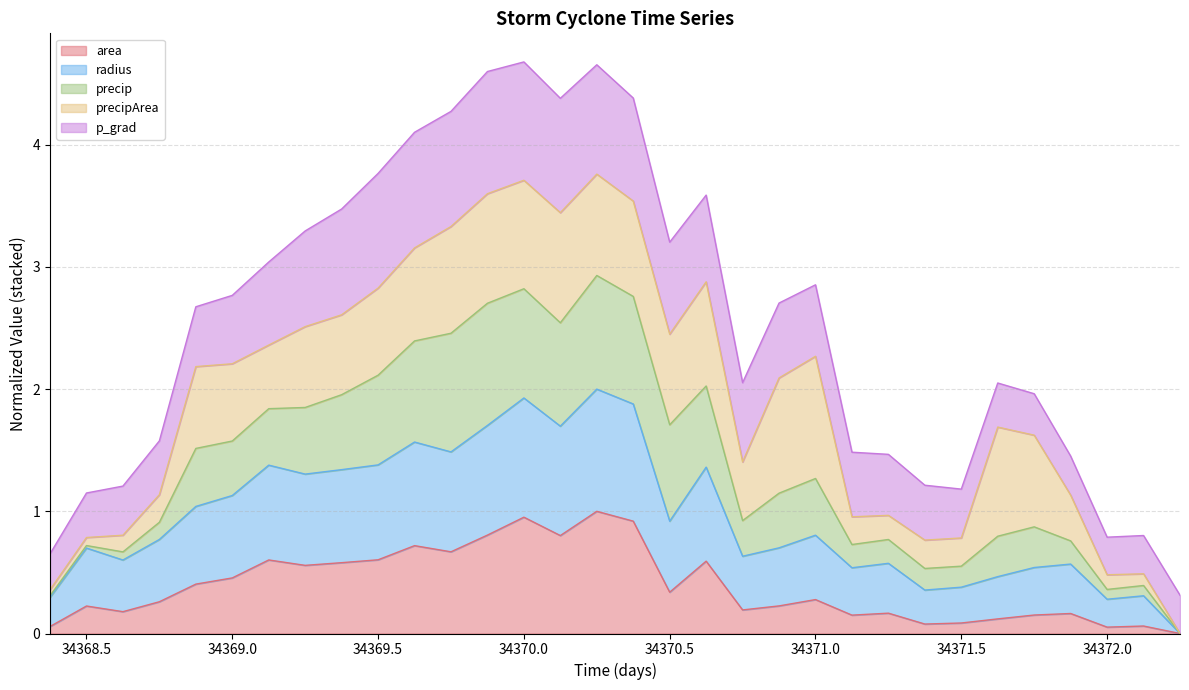

What is the total value across all series at 34370.0?

4.7